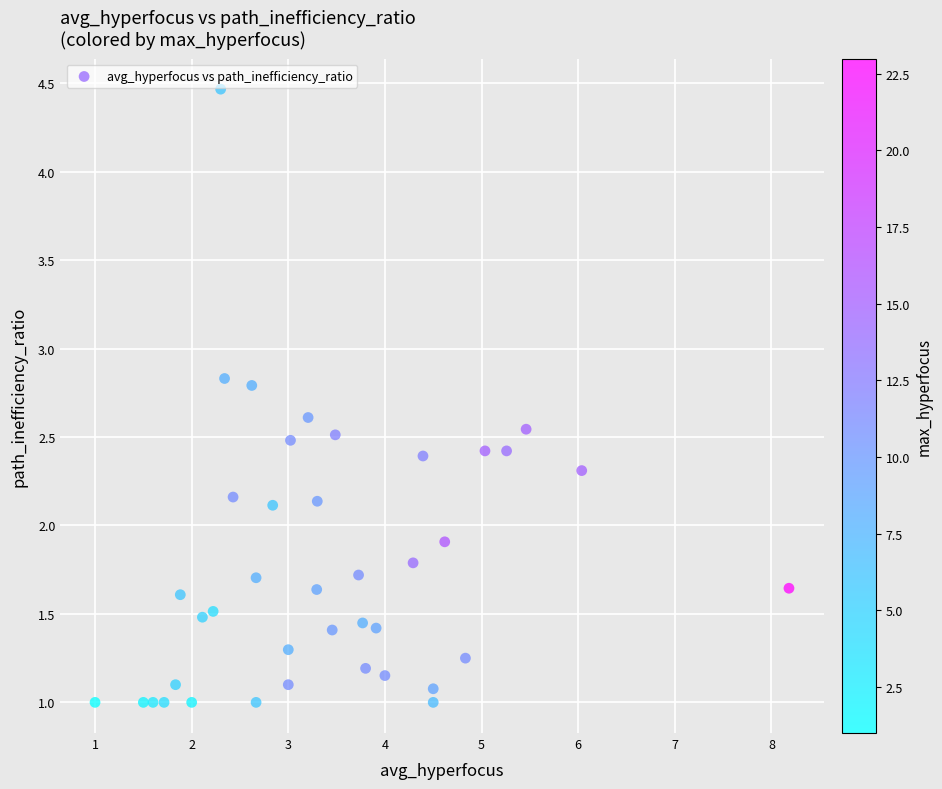

What is the range of X values (max minus min)?

7.2